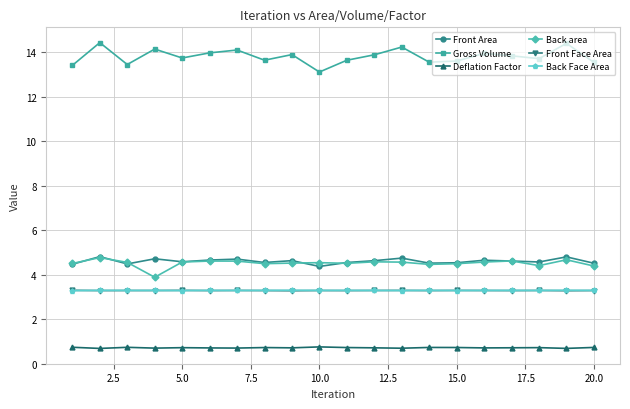

True or false: Front Face Area has more than 1 interior local peaks.

True